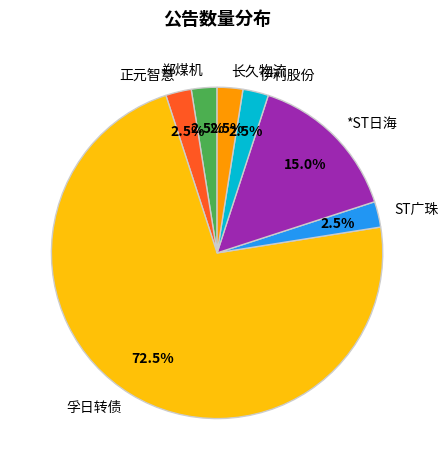

Which has a higher value, 郑煤机 or *ST日海?

*ST日海